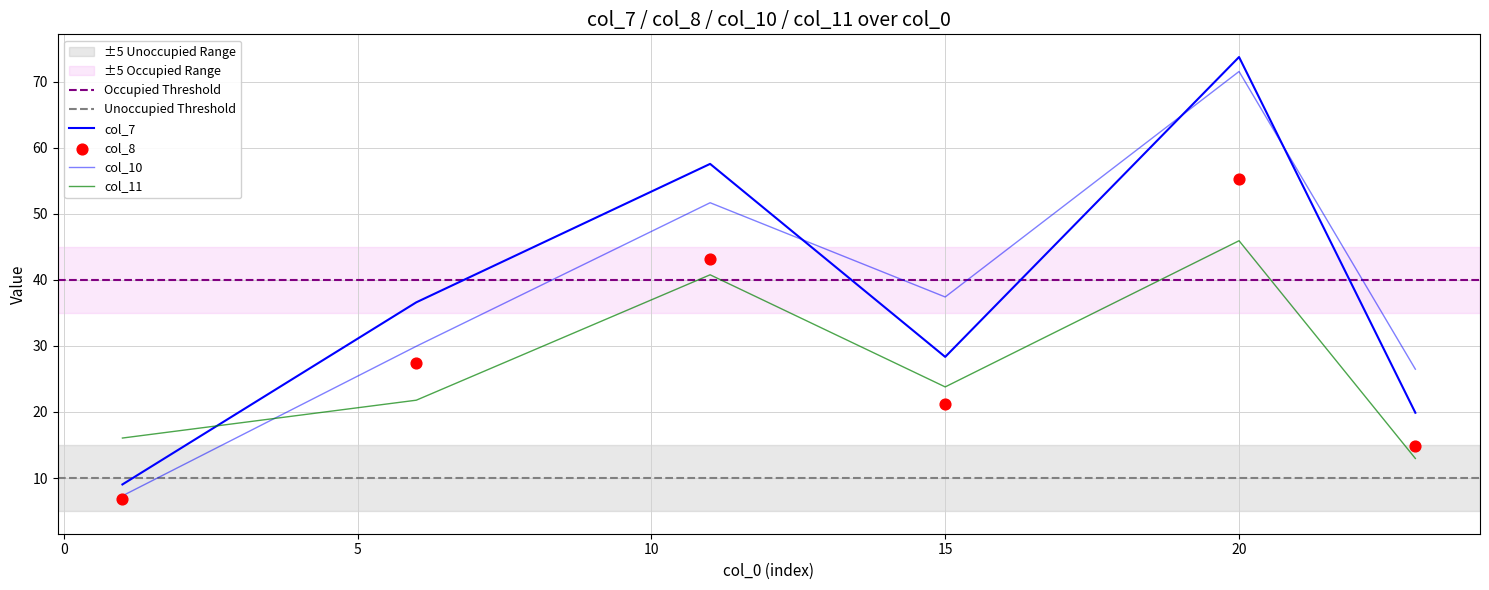

Which series has the largest total across all categories?

col_7